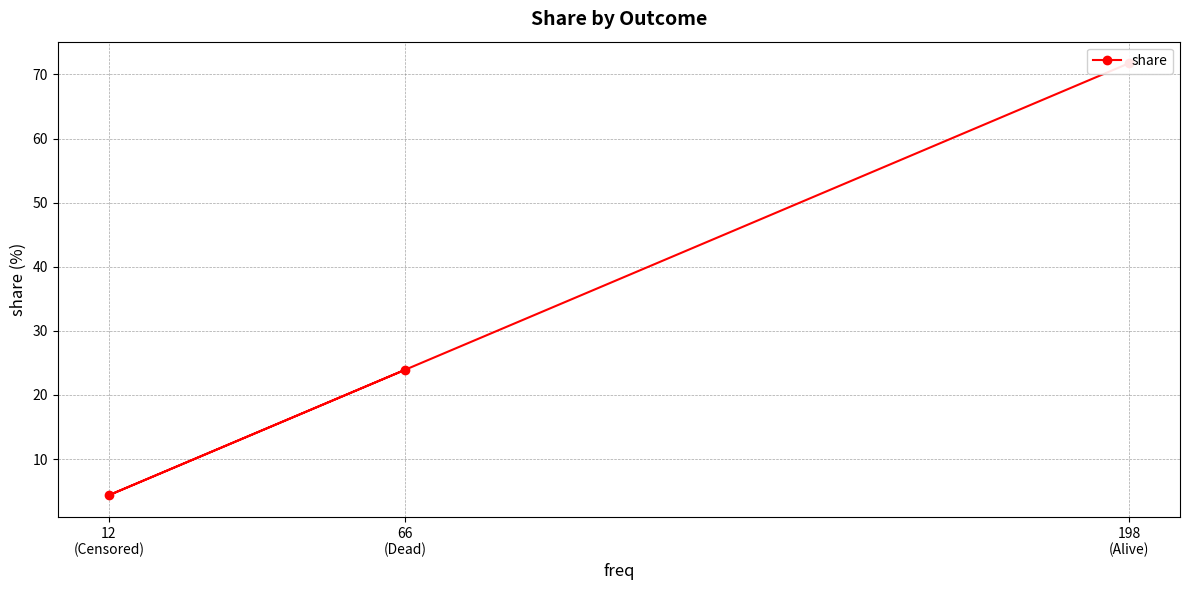

Which label corresponds to the largest value in the chart?

198
(Alive)